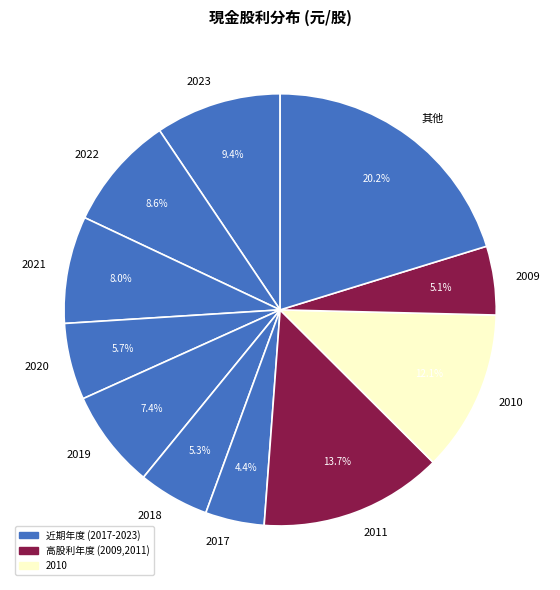

Which has a higher value, 2022 or 2019?

2022